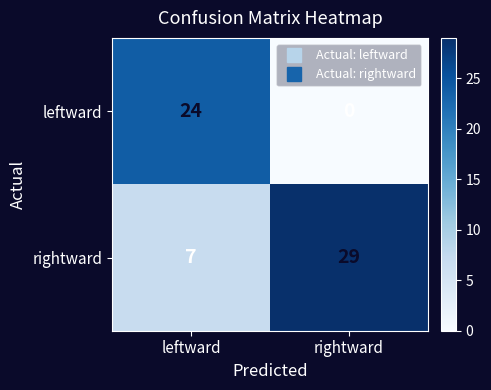

What is the sum of all leftward values?

24